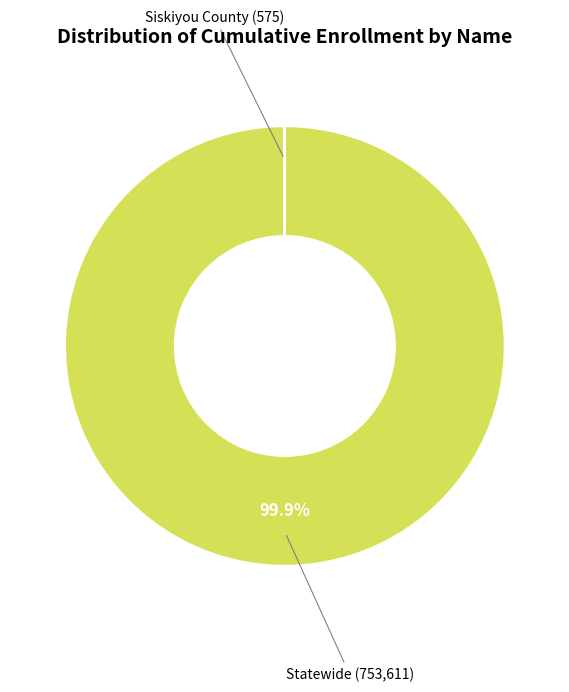

Is it true that Statewide is 100% of the pie?

True